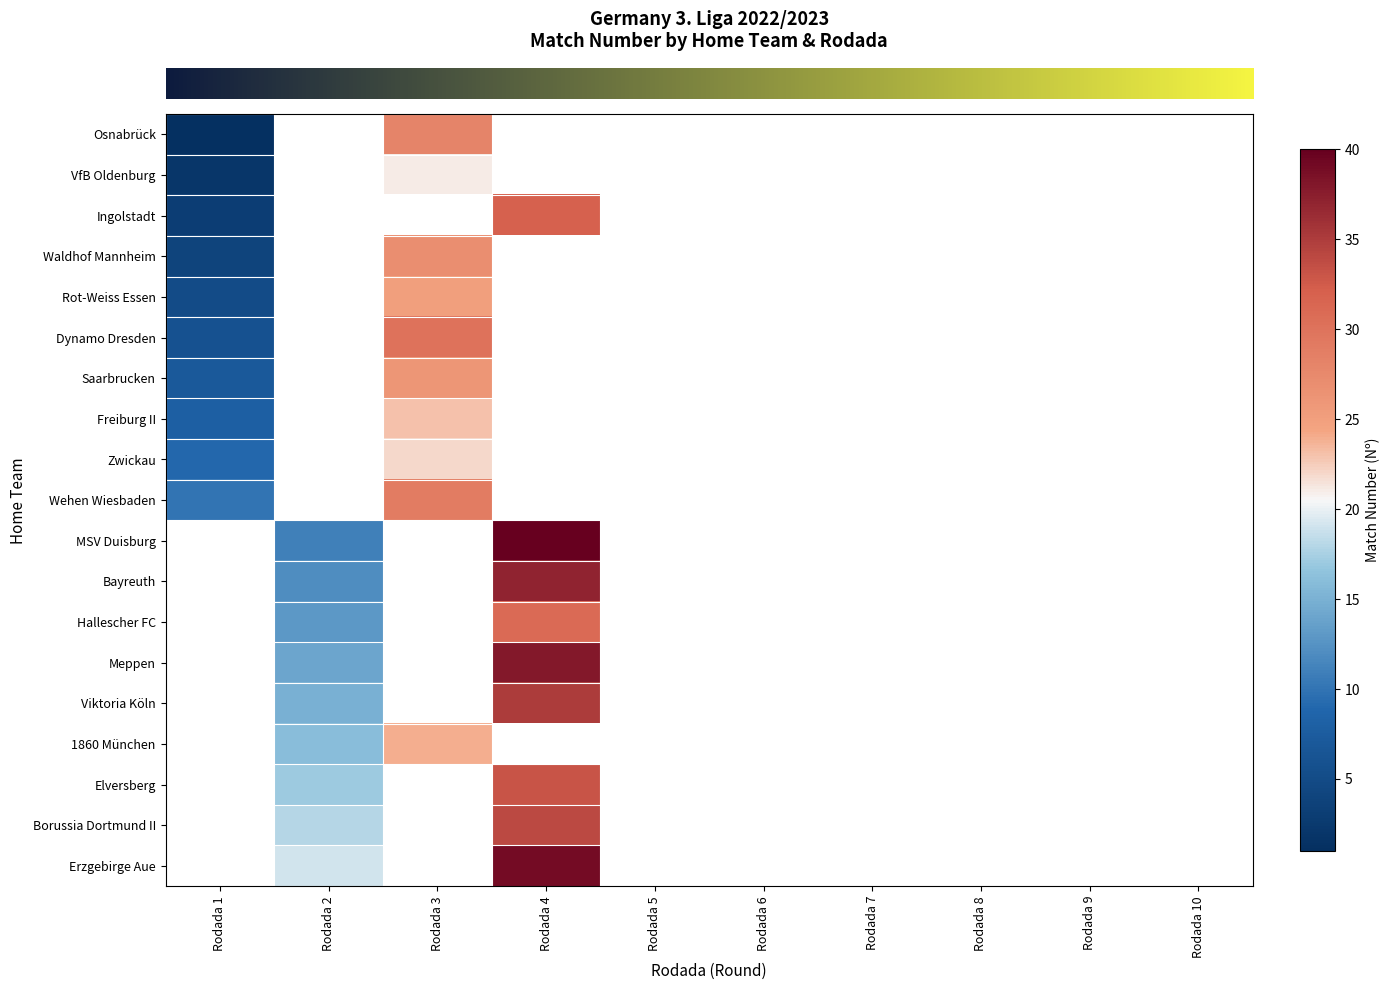

At which category does the chart reach its peak across all series?

Rodada 4